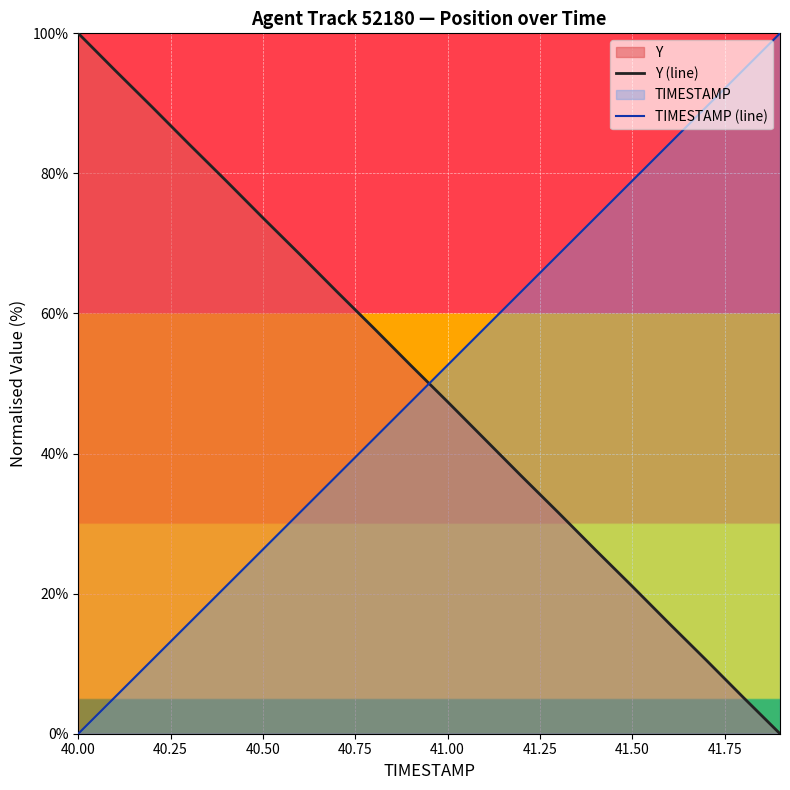

What is the spread (max minus min) of values at 40.00?

100.0